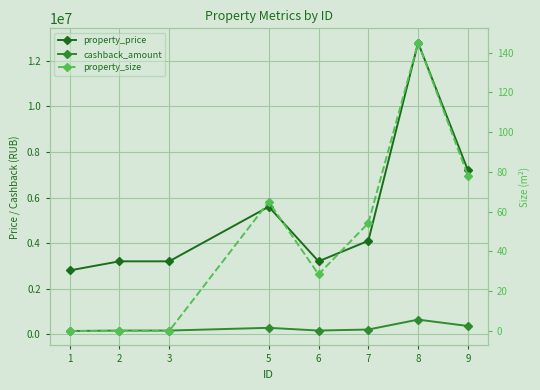

What is the highest value of the cashback_amount series?

640000.0